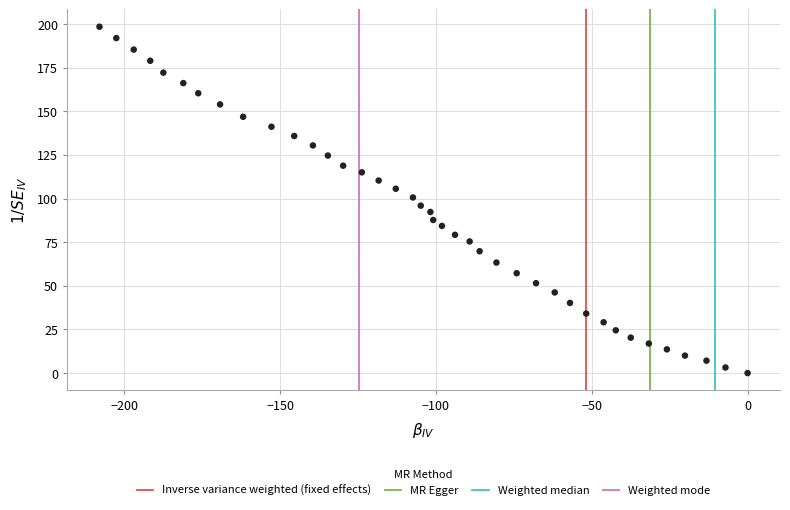

What is the range of Y values (max minus min)?

198.4